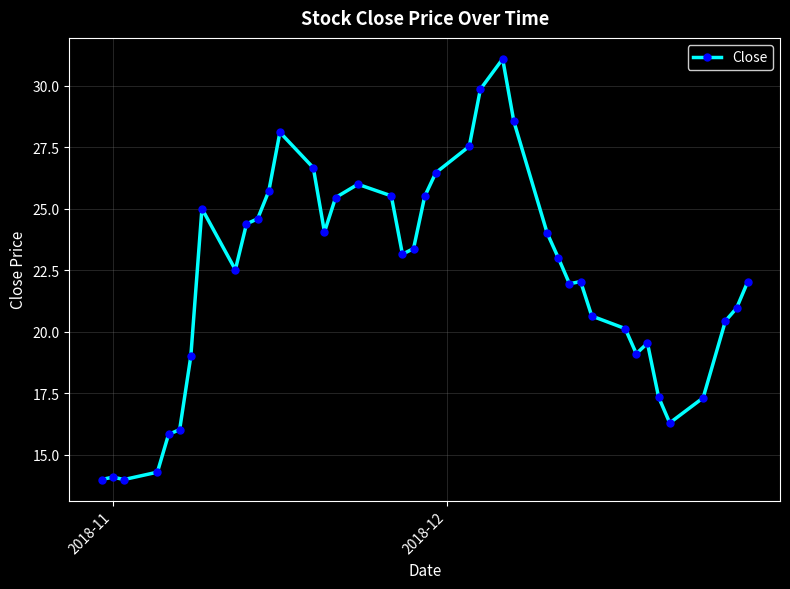

True or false: the data has more than 2 interior local peaks.

True